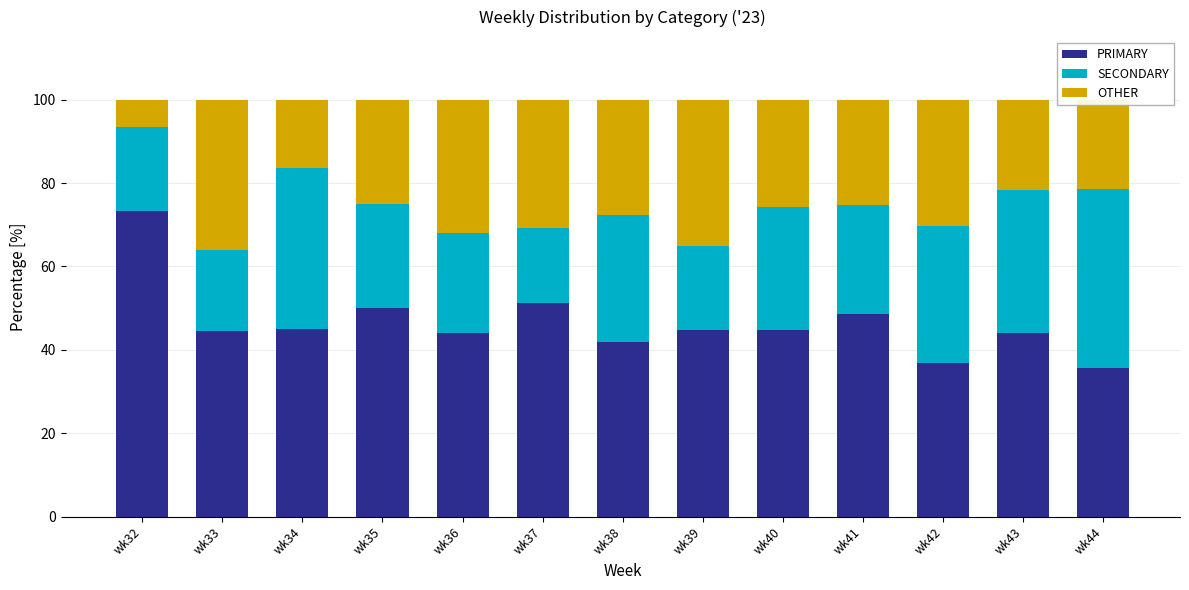

Which category has the highest value in the PRIMARY series?

wk32